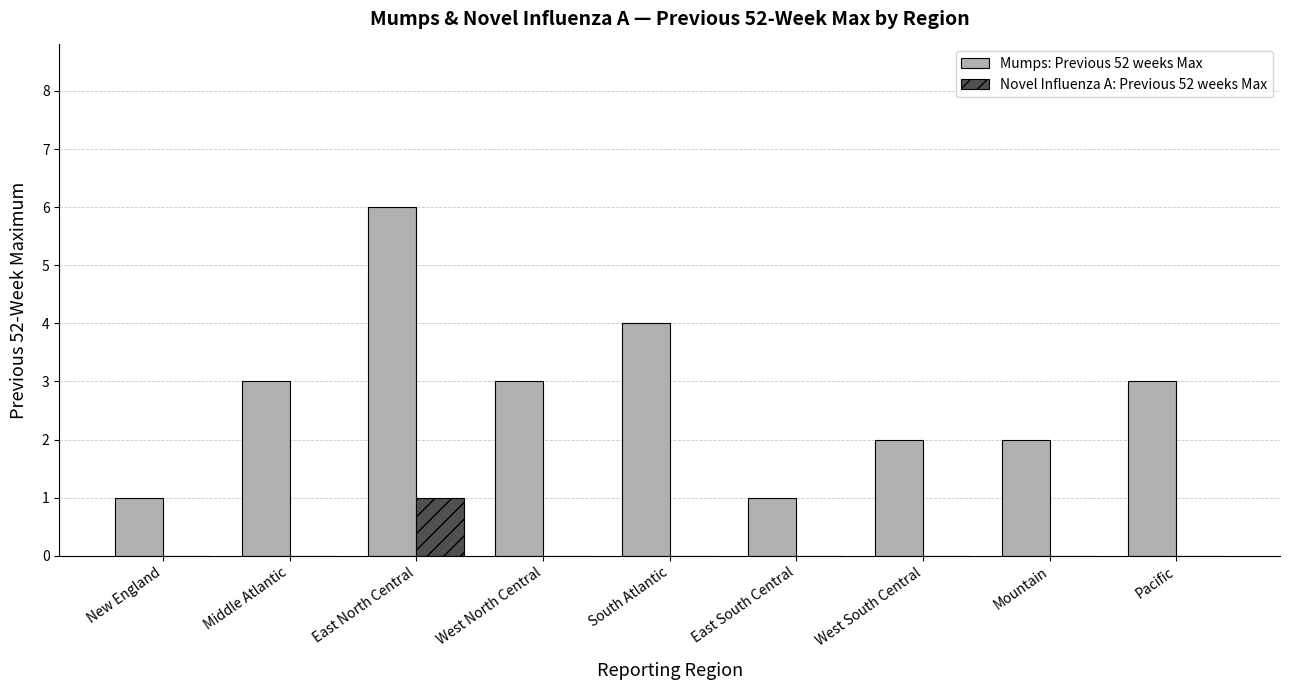

Between West North Central and East South Central, which series saw the biggest shift?

Mumps: Previous 52 weeks Max